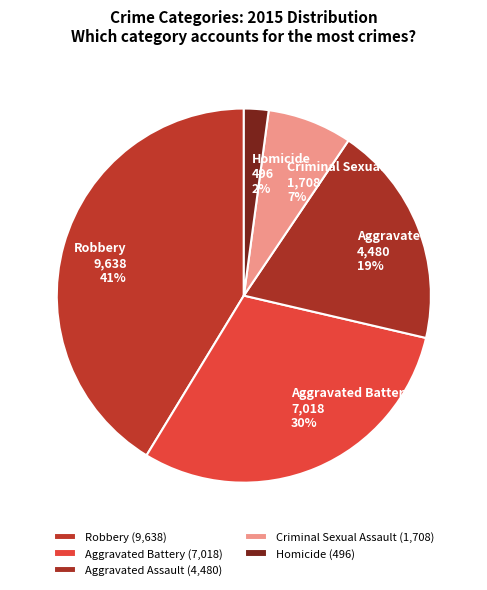

How many segments does this pie chart have?

5